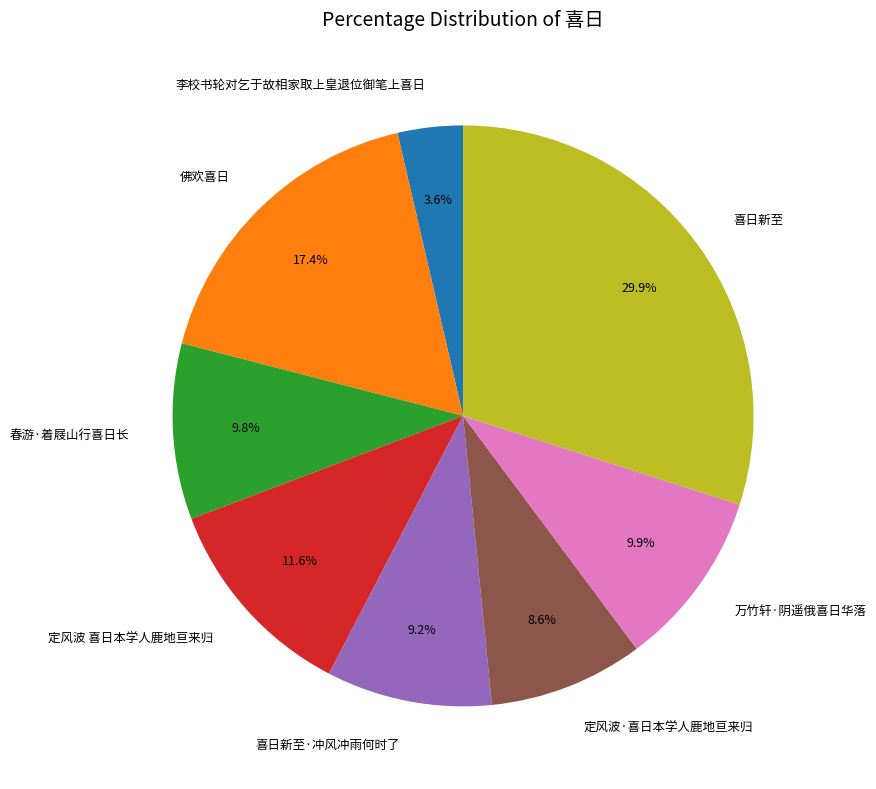

Approximately how many times larger is the value at 定风波 喜日本学人鹿地亘来归 compared to 万竹轩·阴遥俄喜日华落?

1.2